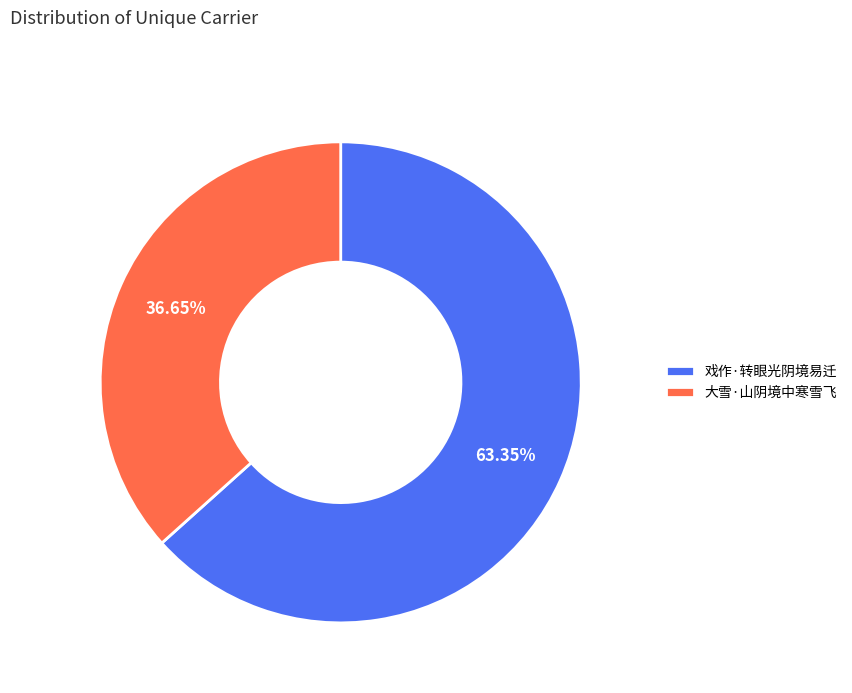

Rank the categories by value from highest to lowest.

戏作·转眼光阴境易迁, 大雪·山阴境中寒雪飞